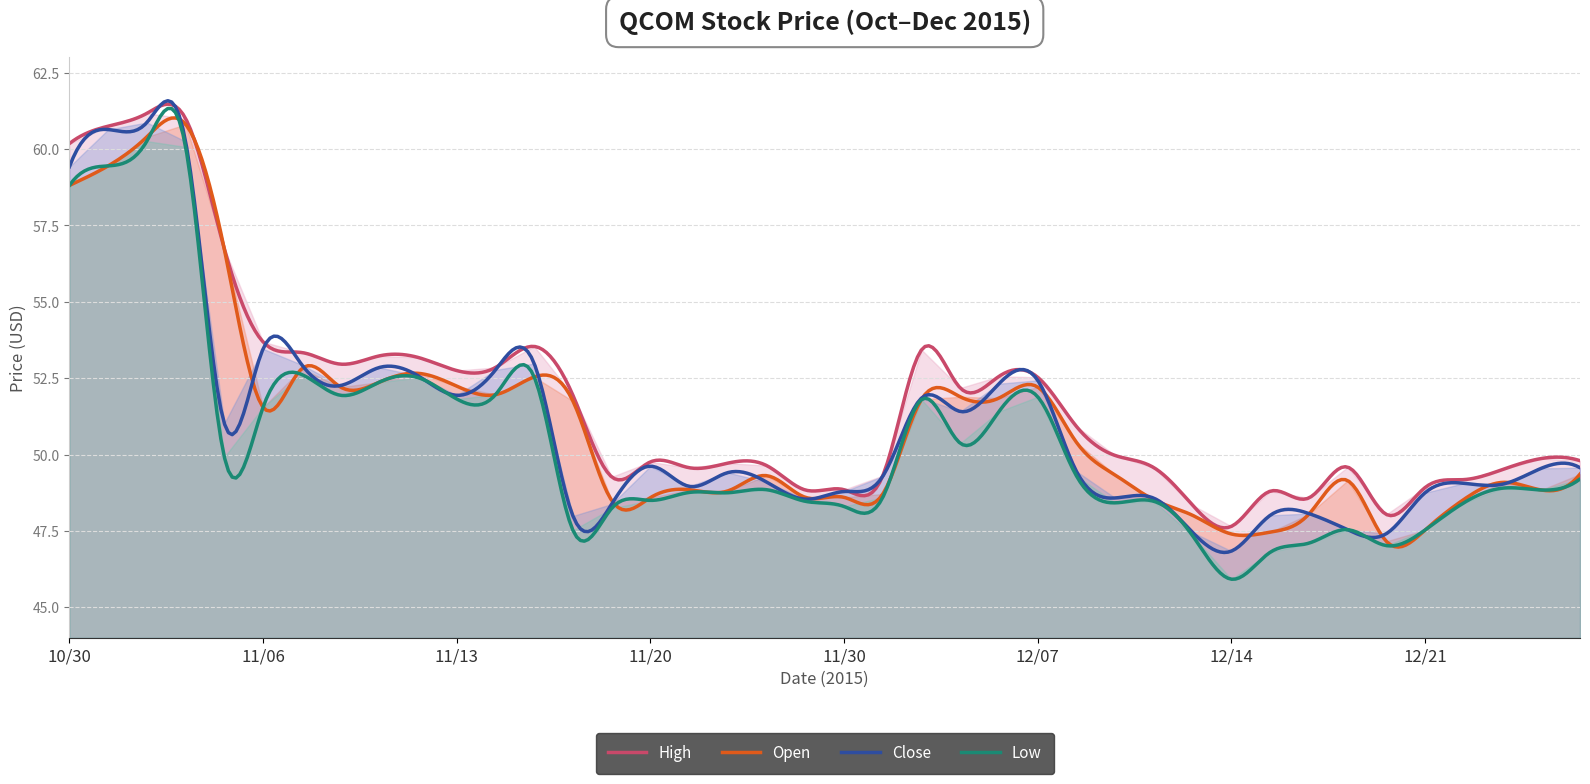

Reading left to right, extract all data points from this chart.

High: 60.2	60.8	61.2	61.0	56.7	53.7	53.3	53.0	53.2	53.2	52.8	52.9	53.5	51.9	49.3	49.8	49.6	49.7	49.6	48.8	48.9	49.3	53.4	52.2	52.6	52.5	50.9	50.0	49.6	48.3	47.6	48.8	48.6	49.6	48.0	48.9	49.2	49.5	49.9	49.8
Open: 58.8	59.5	60.4	60.8	56.7	51.5	52.8	52.2	52.4	52.7	52.2	52.0	52.5	51.8	48.5	48.6	48.9	48.8	49.3	48.6	48.6	48.7	51.8	51.9	51.9	52.2	50.4	49.3	48.5	48.0	47.4	47.5	48.0	49.1	47.2	47.5	48.5	49.1	48.8	49.4
Close: 59.4	60.6	60.9	60.2	51.0	53.5	52.9	52.3	52.9	52.6	51.9	52.8	53.0	48.0	48.4	49.6	49.0	49.4	49.1	48.5	48.8	49.3	51.9	51.4	52.3	52.4	49.5	48.6	48.6	47.5	46.8	48.0	48.1	47.5	47.4	48.8	49.1	49.0	49.5	49.6
Low: 58.8	59.5	60.3	60.1	49.9	51.5	52.6	51.9	52.4	52.5	51.8	52.0	52.5	47.5	48.2	48.5	48.8	48.8	48.9	48.5	48.3	48.6	51.8	50.4	51.4	51.9	49.3	48.4	48.5	47.3	45.9	46.8	47.1	47.5	47.0	47.5	48.4	48.9	48.8	49.2